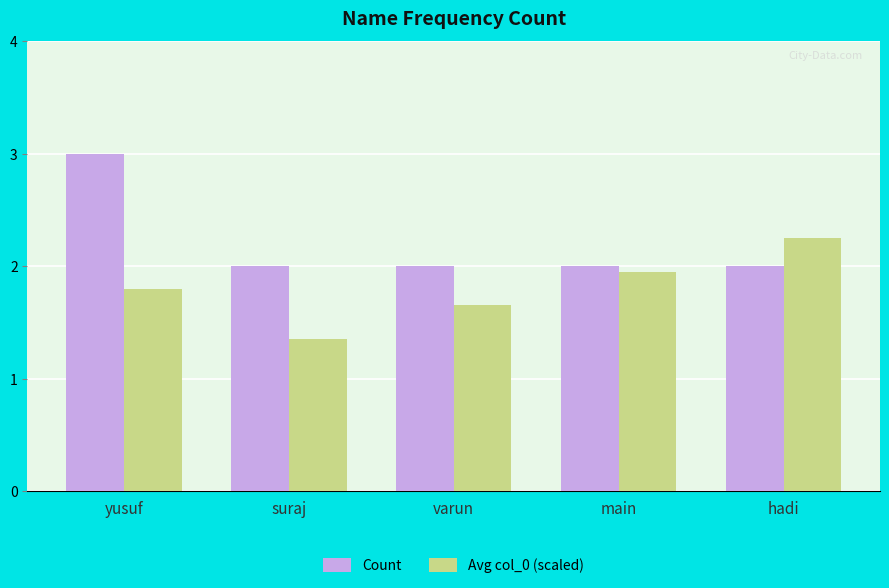

Which series changed the most between yusuf and main?

Count